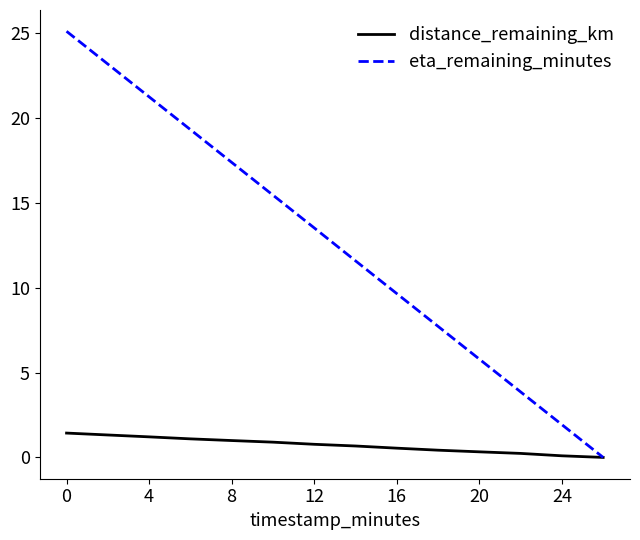

Which series has the largest total across all categories?

eta_remaining_minutes